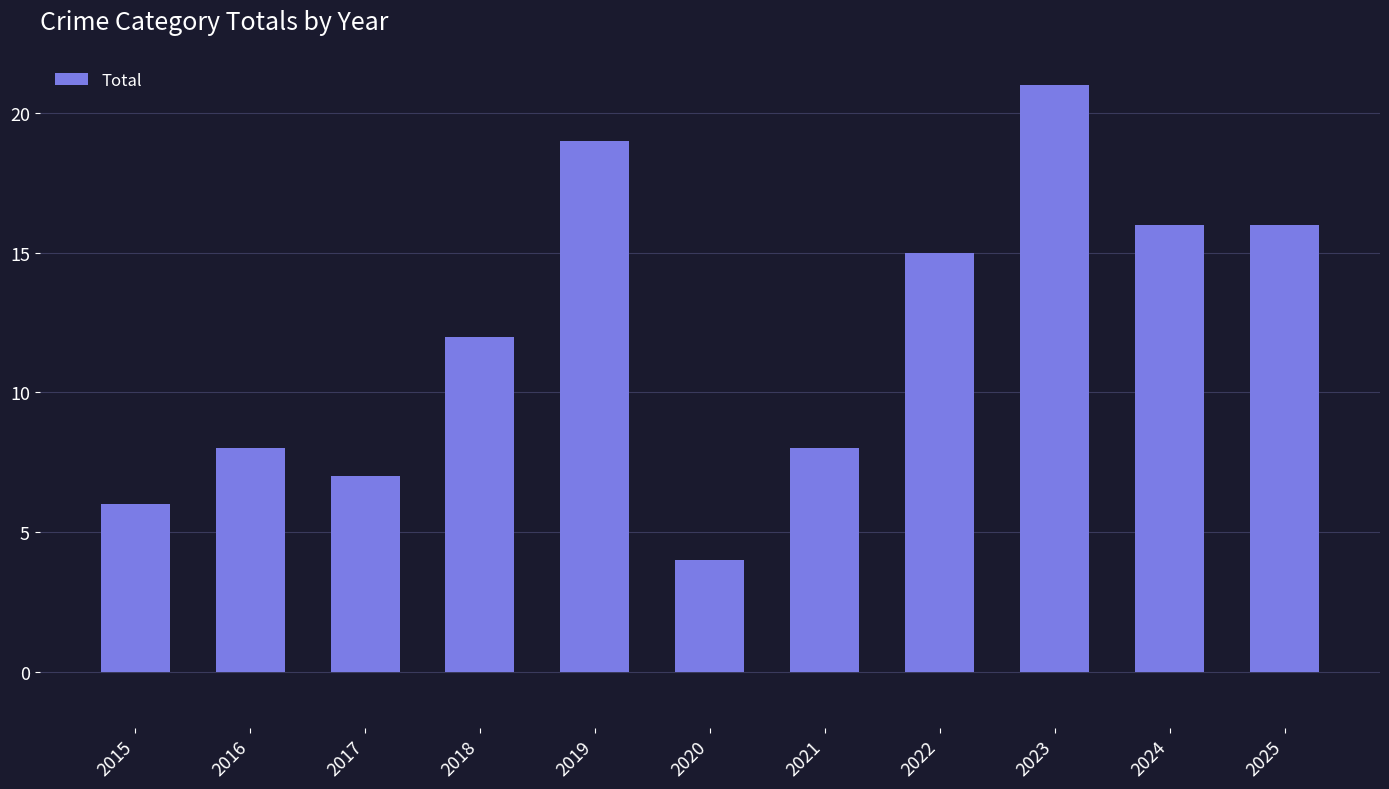

Does the chart contain any negative values?

No